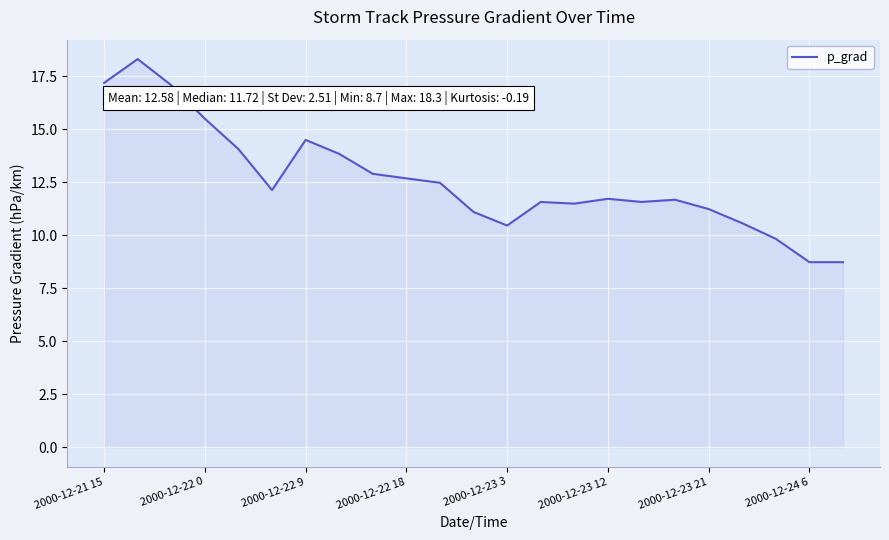

What is the maximum value shown in the chart?

18.3